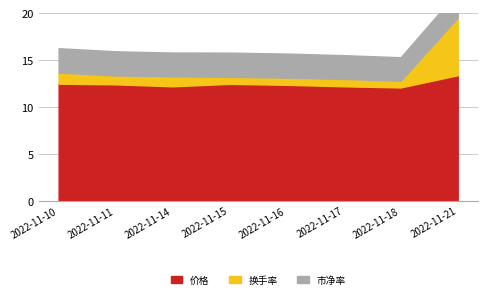

True or false: 价格 has a value of 4.2 at 2022-11-15.

False